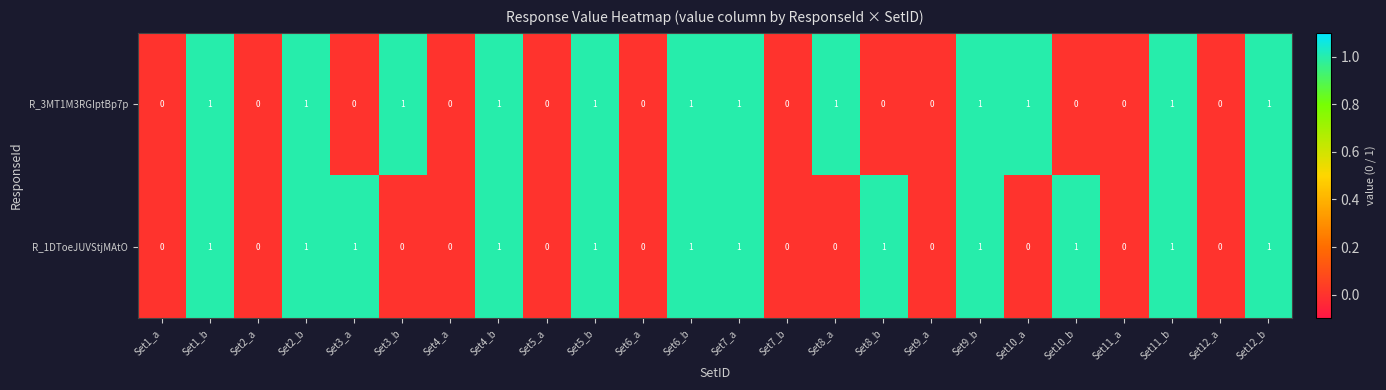

The value of R_3MT1M3RGIptBp7p at Set10_b is 0. True or false?

True